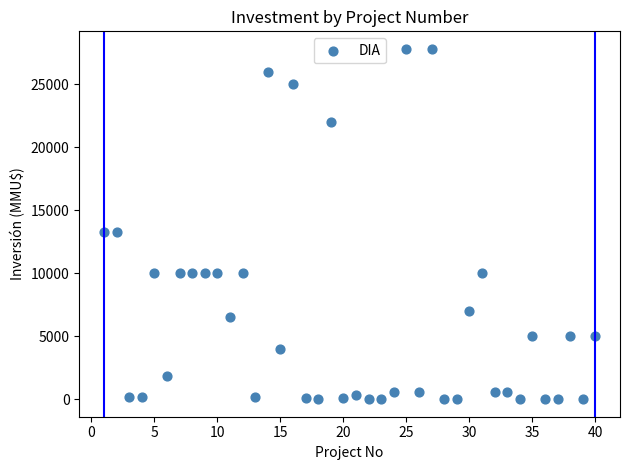

What is the range of X values (max minus min)?

39